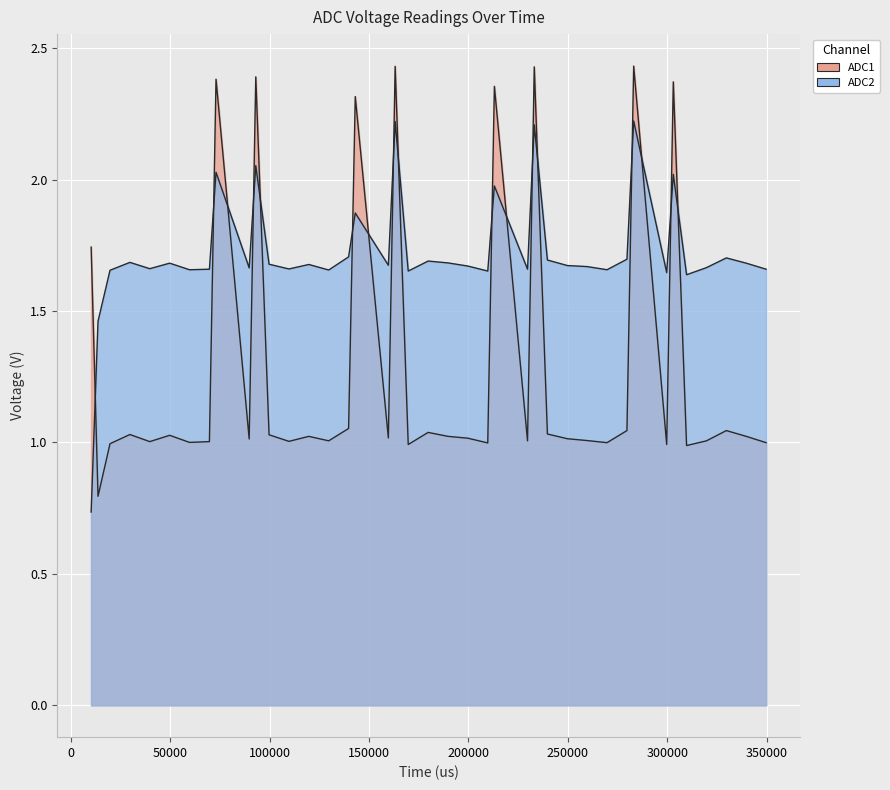

Reading left to right, what are all the values shown in this chart?

ADC1: 1.7	0.8	1.0	1.0	1.0	1.0	1.0	1.0	2.4	1.0	2.4	1.0	1.0	1.0	1.0	1.1	2.3	1.0	2.4	1.0	1.0	1.0	1.0	1.0	2.4	1.0	2.4	1.0	1.0	1.0	1.0	1.0	2.4	1.0	2.4	1.0	1.0	1.0	1.0	1.0
ADC2: 0.7	1.5	1.7	1.7	1.7	1.7	1.7	1.7	2.0	1.7	2.1	1.7	1.7	1.7	1.7	1.7	1.9	1.7	2.2	1.7	1.7	1.7	1.7	1.7	2.0	1.7	2.2	1.7	1.7	1.7	1.7	1.7	2.2	1.6	2.0	1.6	1.7	1.7	1.7	1.7